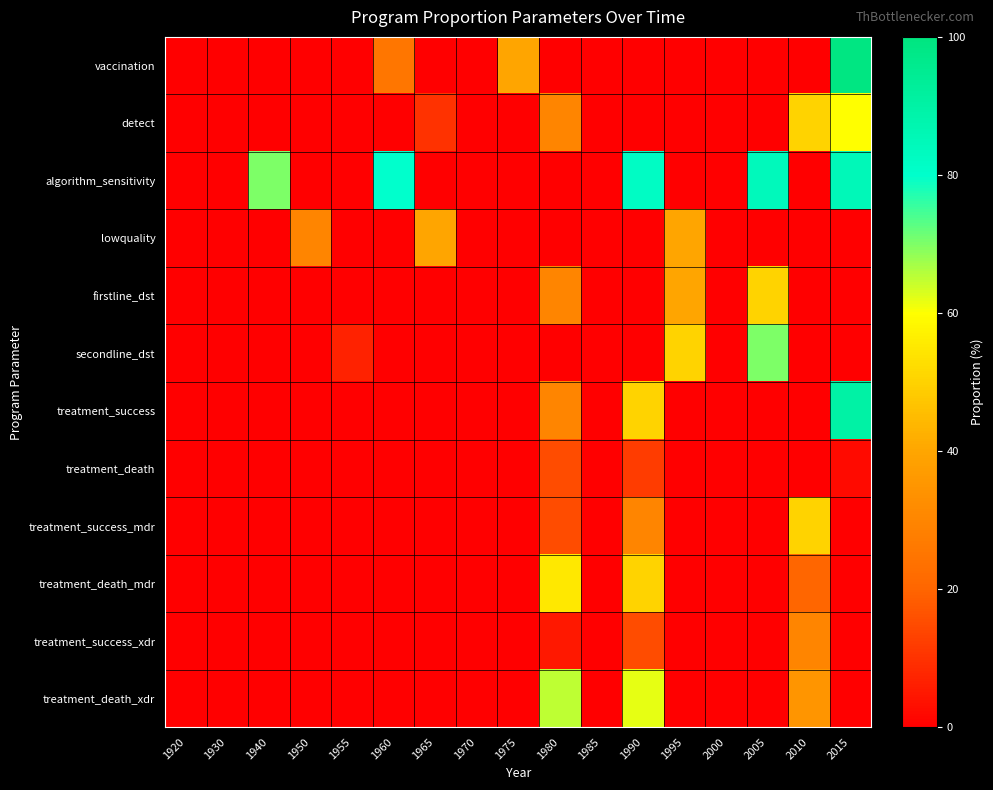

Which series has the largest range (max minus min)?

vaccination